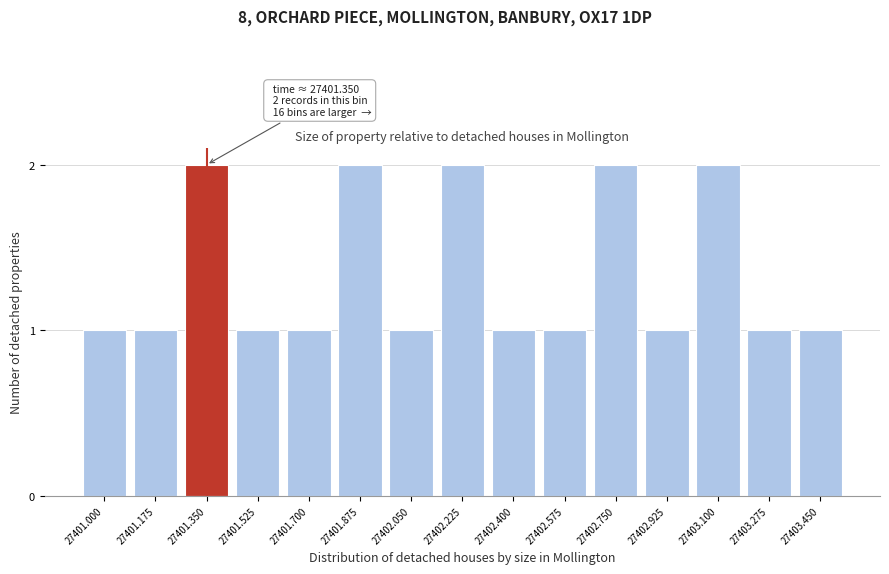

Reading right to left, what are all the values shown in this chart?

27403.450=1	27403.275=1	27403.100=2	27402.925=1	27402.750=2	27402.575=1	27402.400=1	27402.225=2	27402.050=1	27401.875=2	27401.700=1	27401.525=1	27401.350=2	27401.175=1	27401.000=1